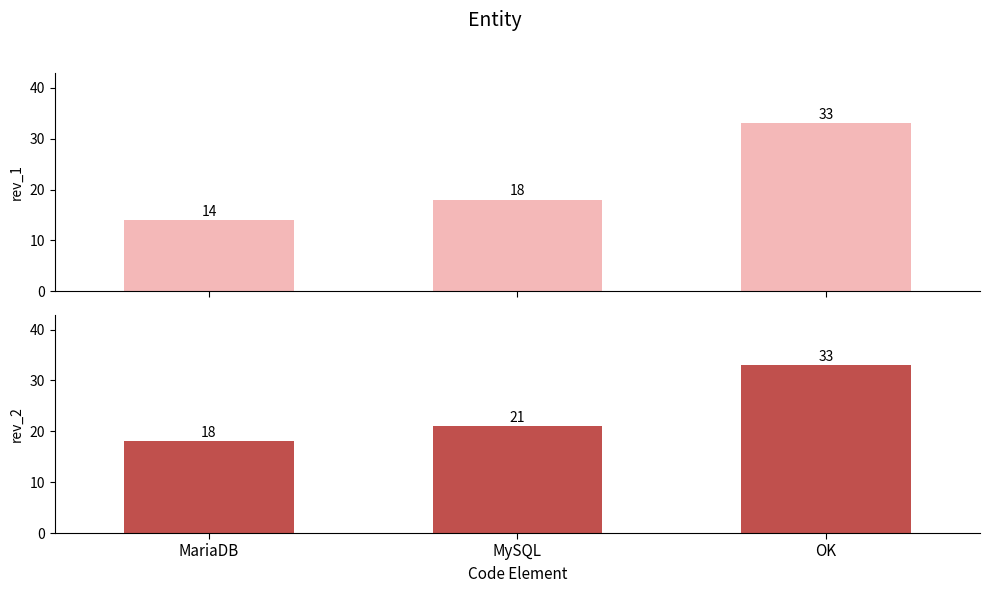

Reading left to right, extract all data points from this chart.

rev_1: 14	18	33
rev_2: 18	21	33